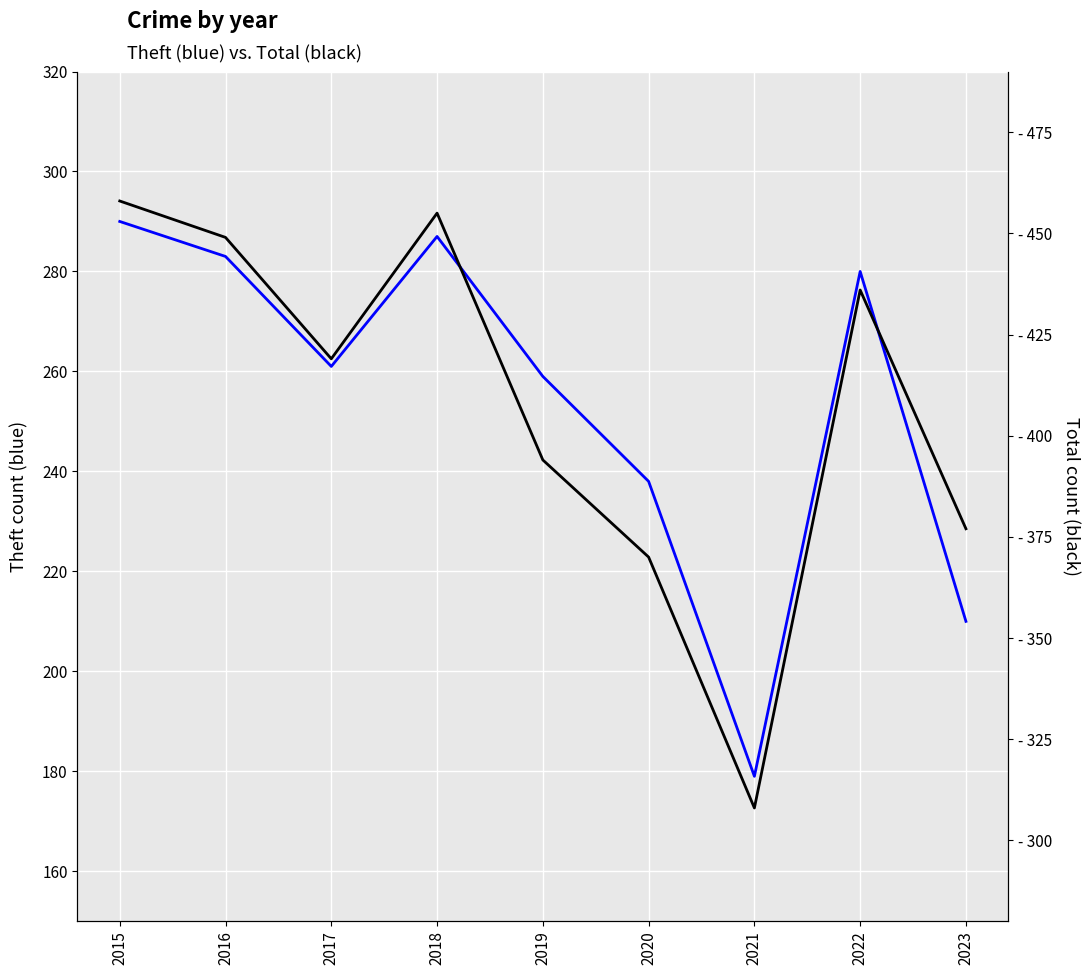

How many distinct data groups are displayed?

2